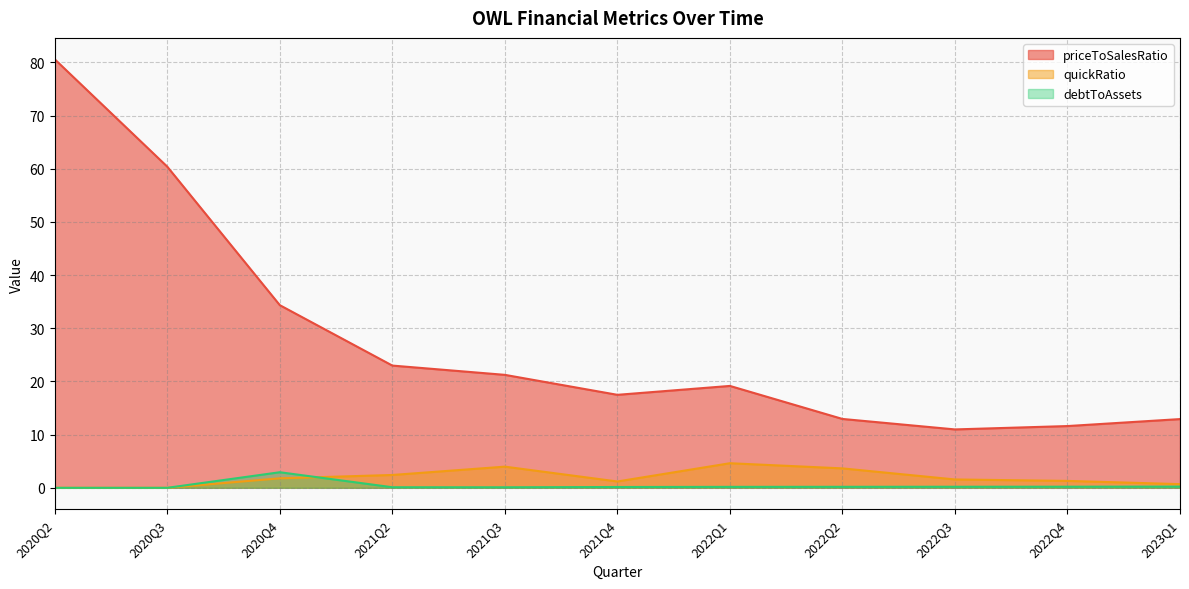

Reading right to left, extract all data points from this chart.

priceToSalesRatio: 12.9	11.6	11.0	13.0	19.2	17.5	21.2	23.0	34.4	60.4	80.6
quickRatio: 0.7	1.3	1.6	3.7	4.6	1.2	4.0	2.4	1.8	0.0	0.0
debtToAssets: 0.2	0.2	0.2	0.2	0.2	0.2	0.1	0.1	2.9	0.0	0.0